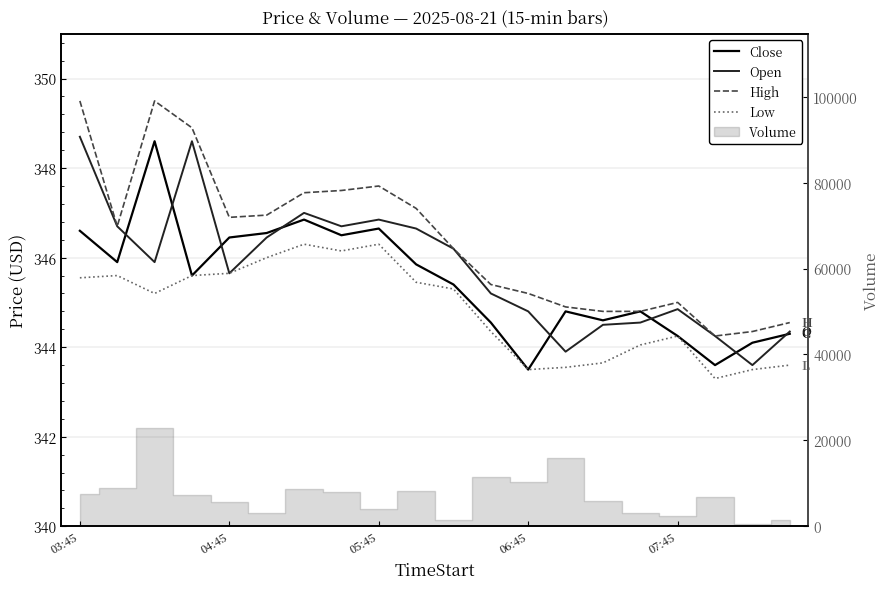

The Low series shows 478.1 at 06:45. True or false?

False